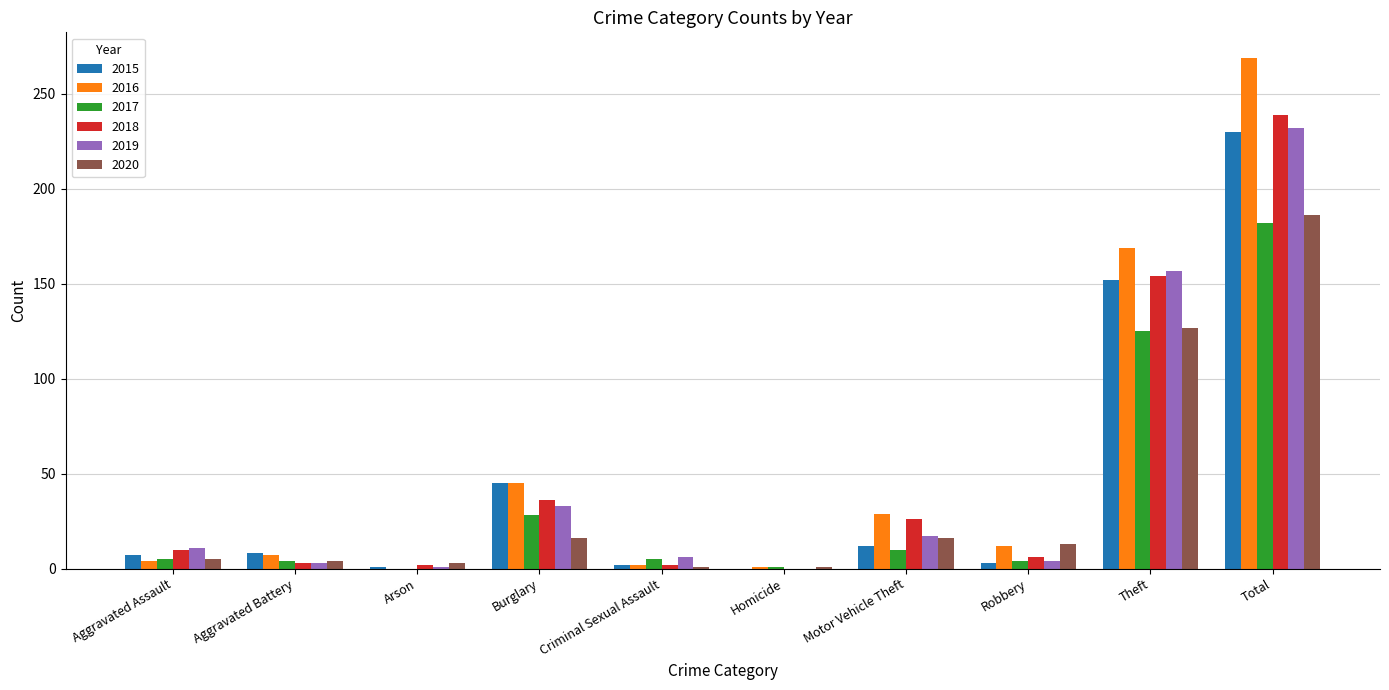

Between Burglary and Total, which series saw the biggest shift?

2016